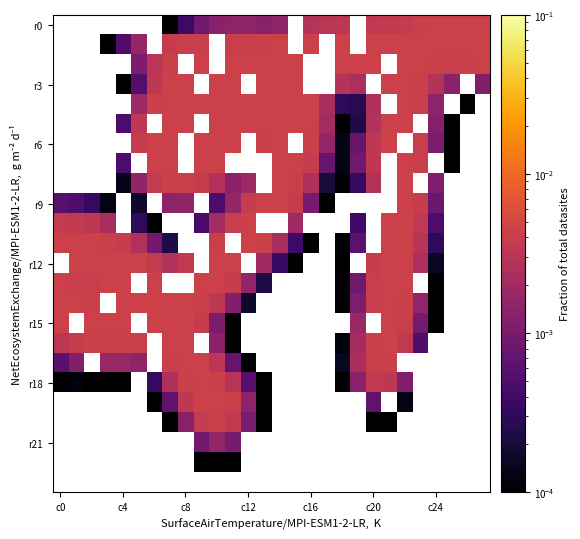

How many values in the r3 series exceed 0?

18